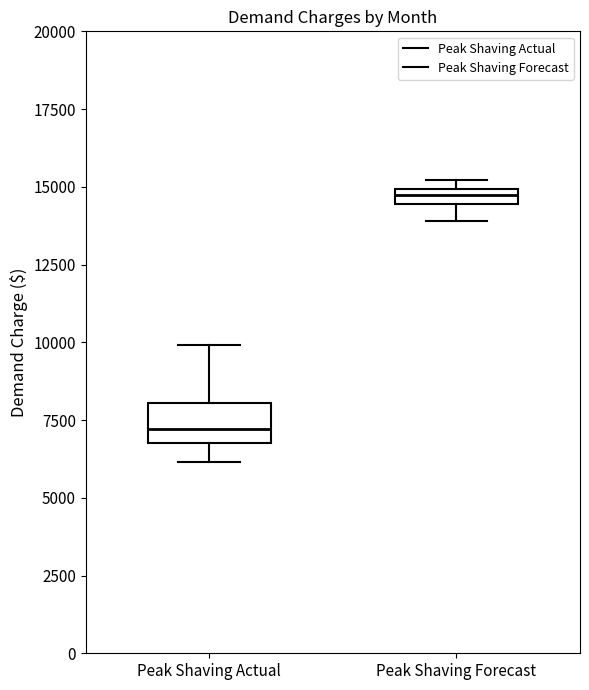

Where is the upper edge of the box for Peak Shaving Actual on the y-axis? The values are not printed on the chart, so give them approximately, as read against the axis.

8000